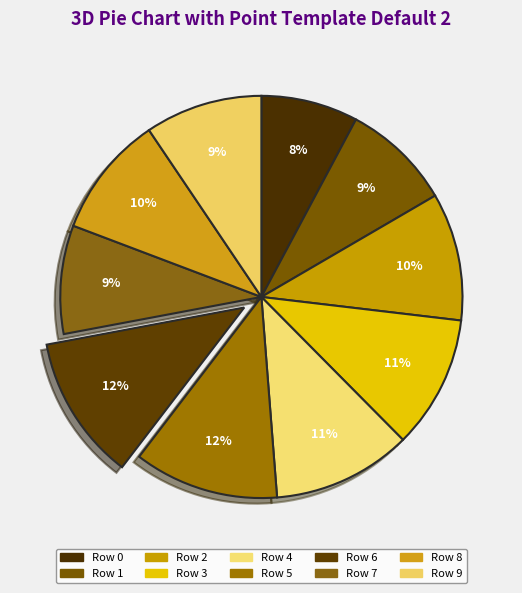

Rank the categories by value from lowest to highest.

Row 0, Row 7, Row 1, Row 9, Row 8, Row 2, Row 3, Row 4, Row 5, Row 6